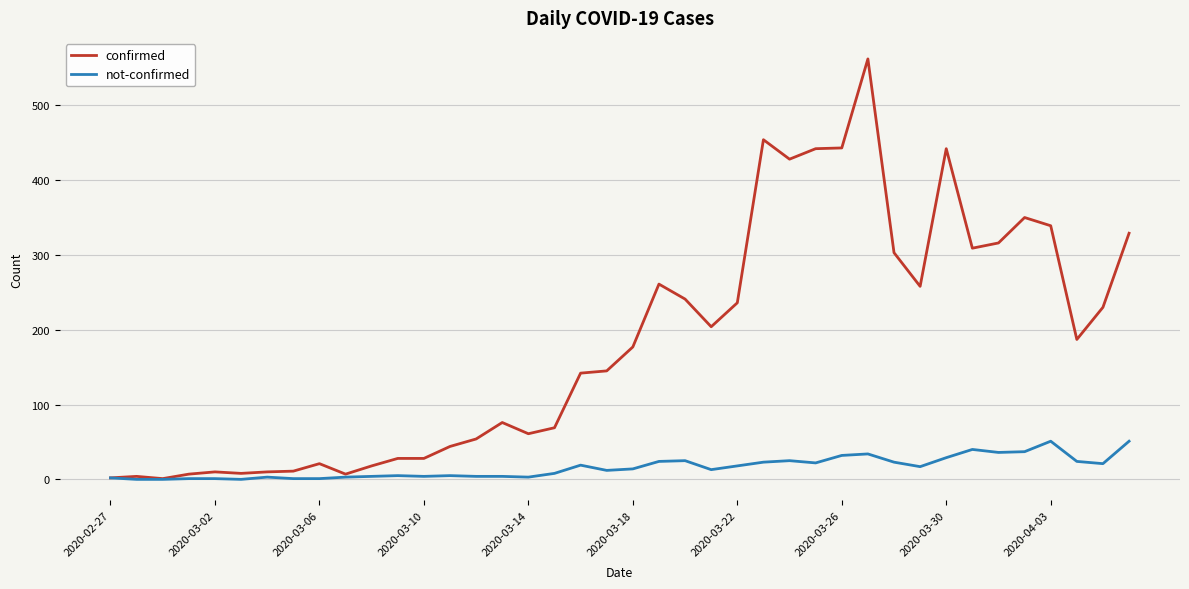

Which series has the largest total across all categories?

confirmed